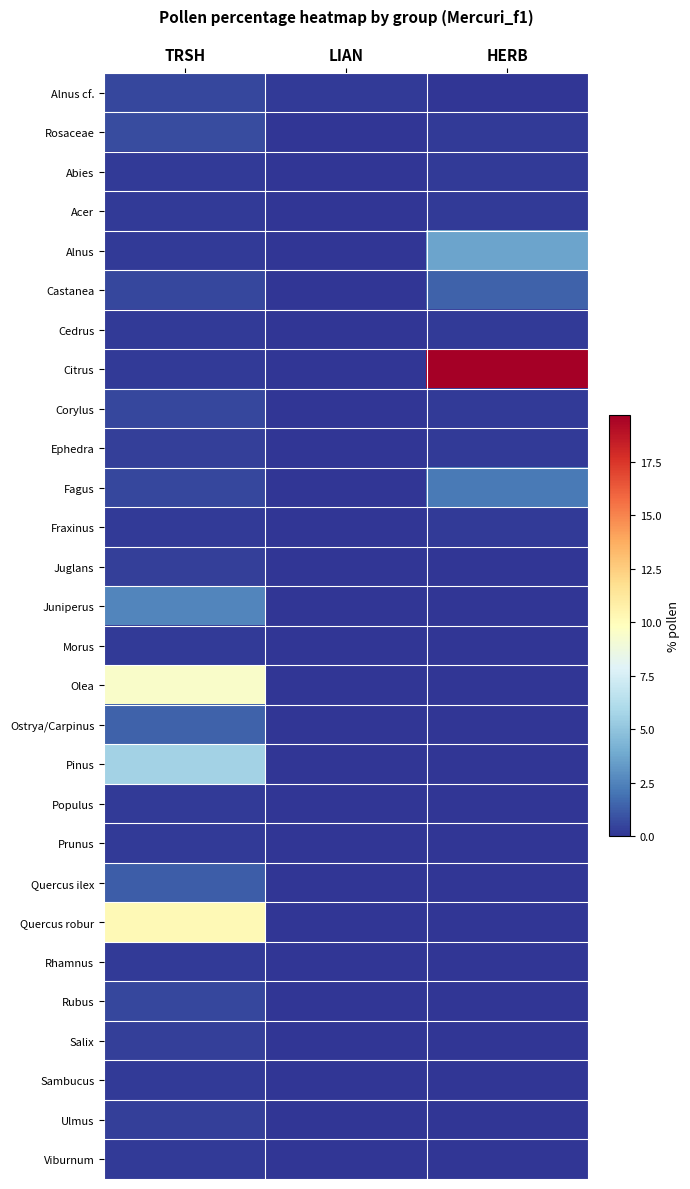

Which has a higher value, HERB or LIAN?

LIAN